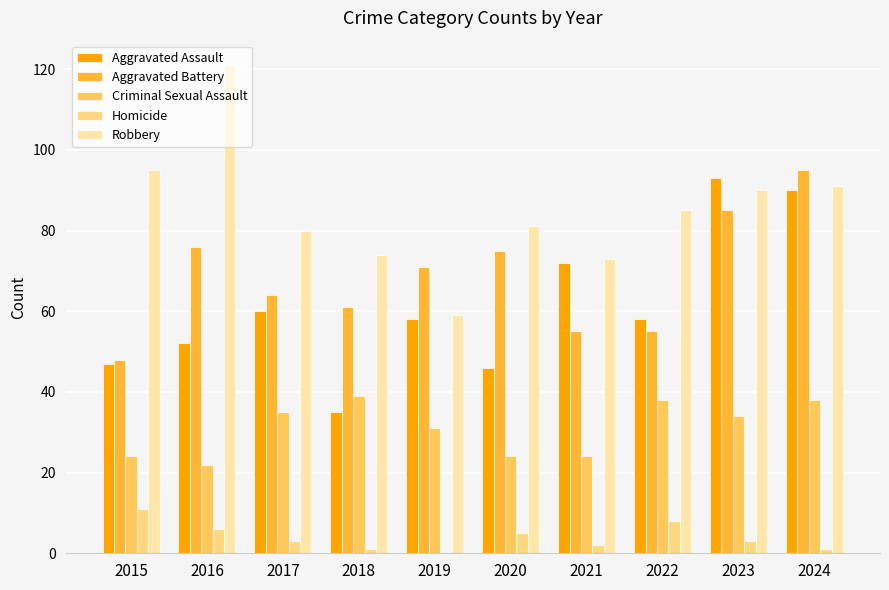

Count the number of categories in the chart.

10